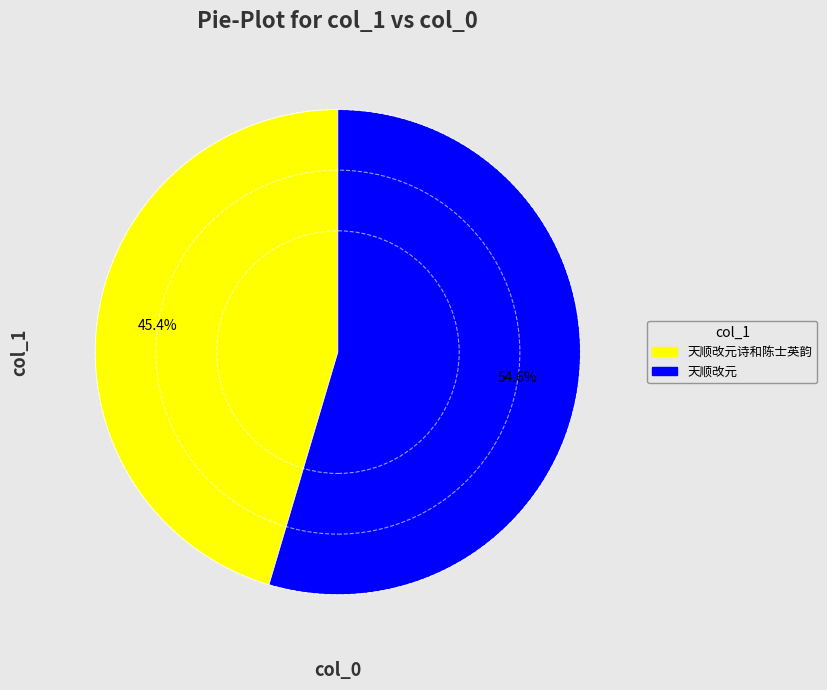

Is it true that 天顺改元 is 41% of the pie?

False